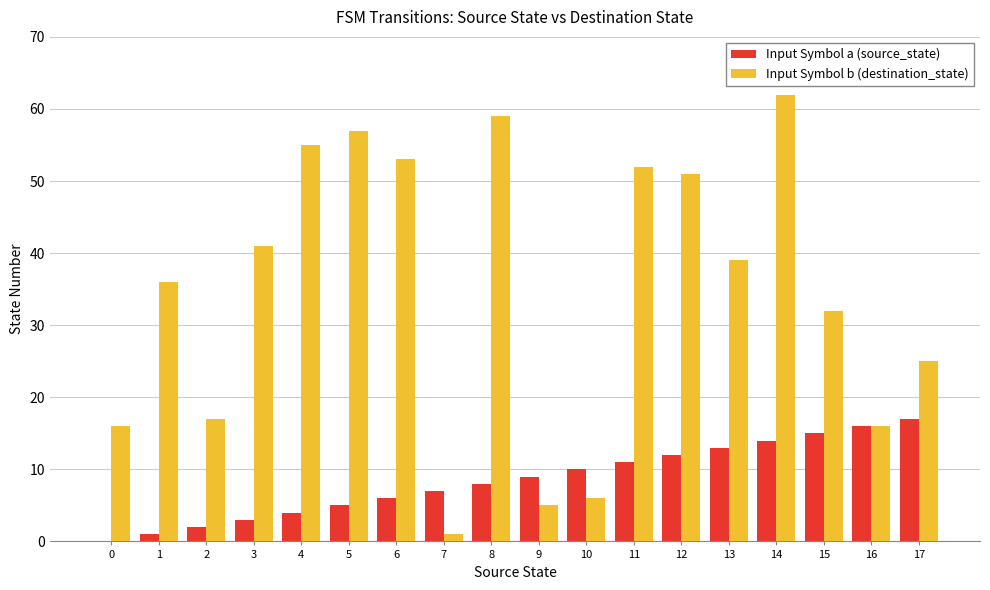

What is the highest value of the Input Symbol b (destination_state) series?

62